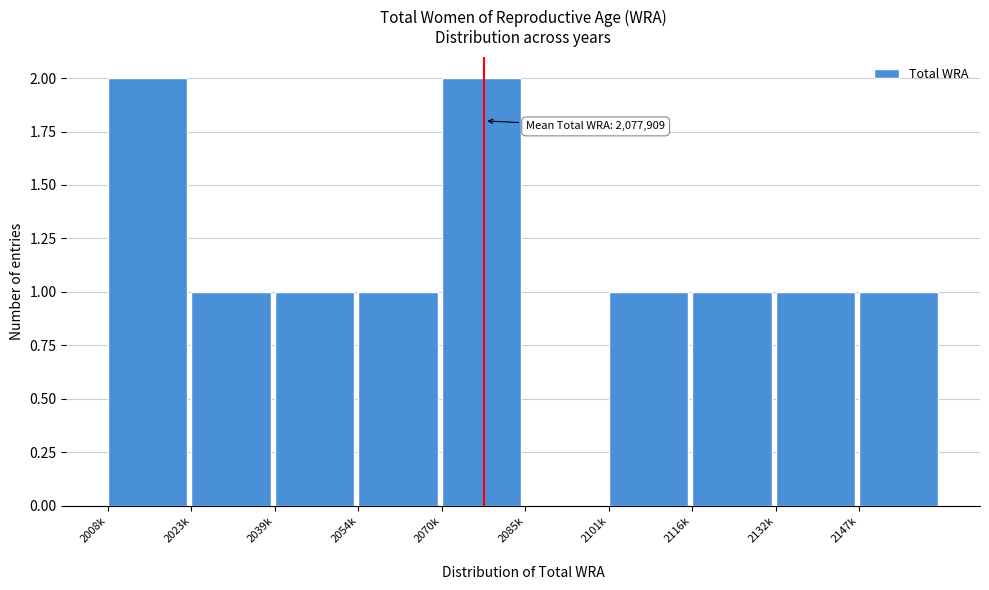

Reading left to right, what are all the values shown in this chart?

2008k=2	2023k=1	2039k=1	2054k=1	2070k=2	2085k=0	2101k=1	2116k=1	2132k=1	2147k=1